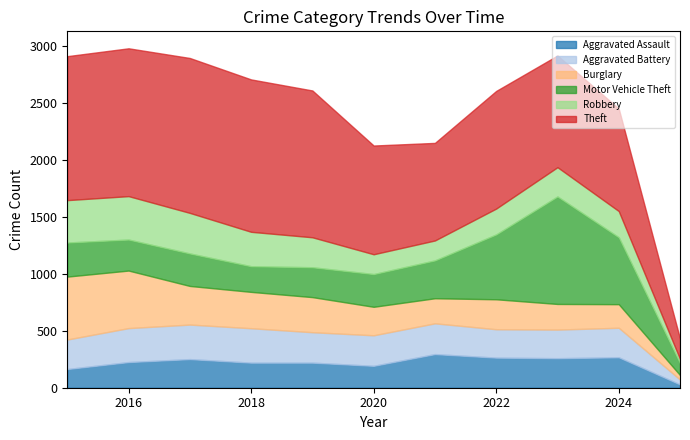

How many lines are shown in the chart?

6